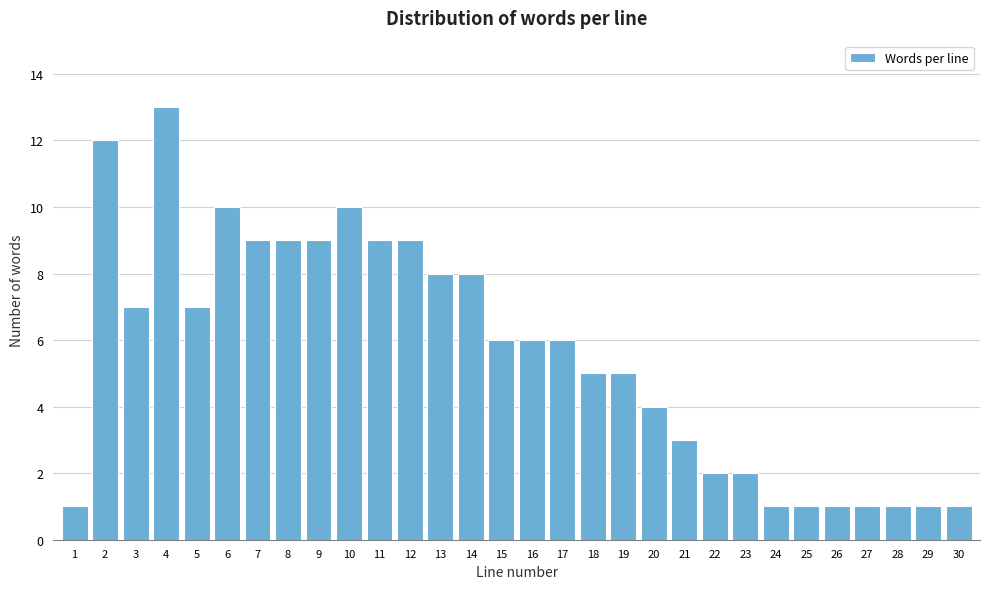

Reading left to right, transcribe all the data shown in this chart.

1	12	7	13	7	10	9	9	9	10	9	9	8	8	6	6	6	5	5	4	3	2	2	1	1	1	1	1	1	1